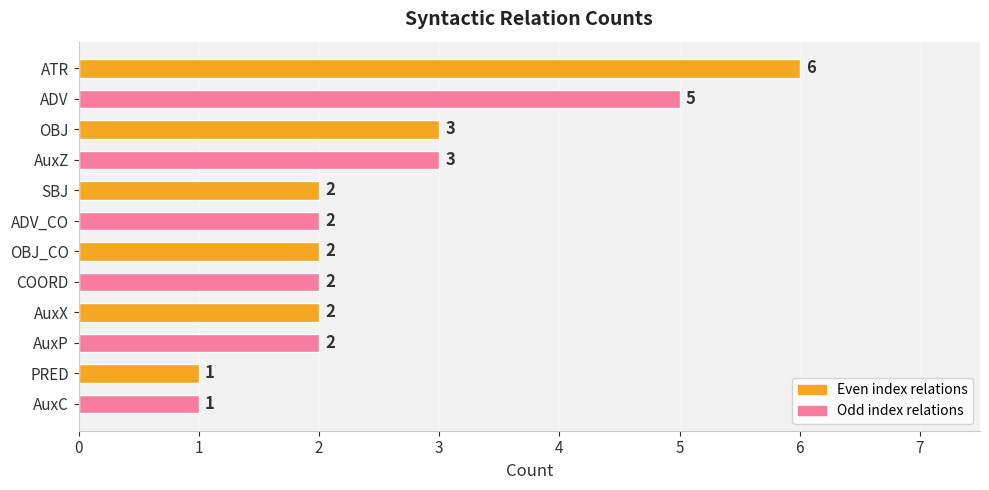

What is the maximum value shown in the chart?

6